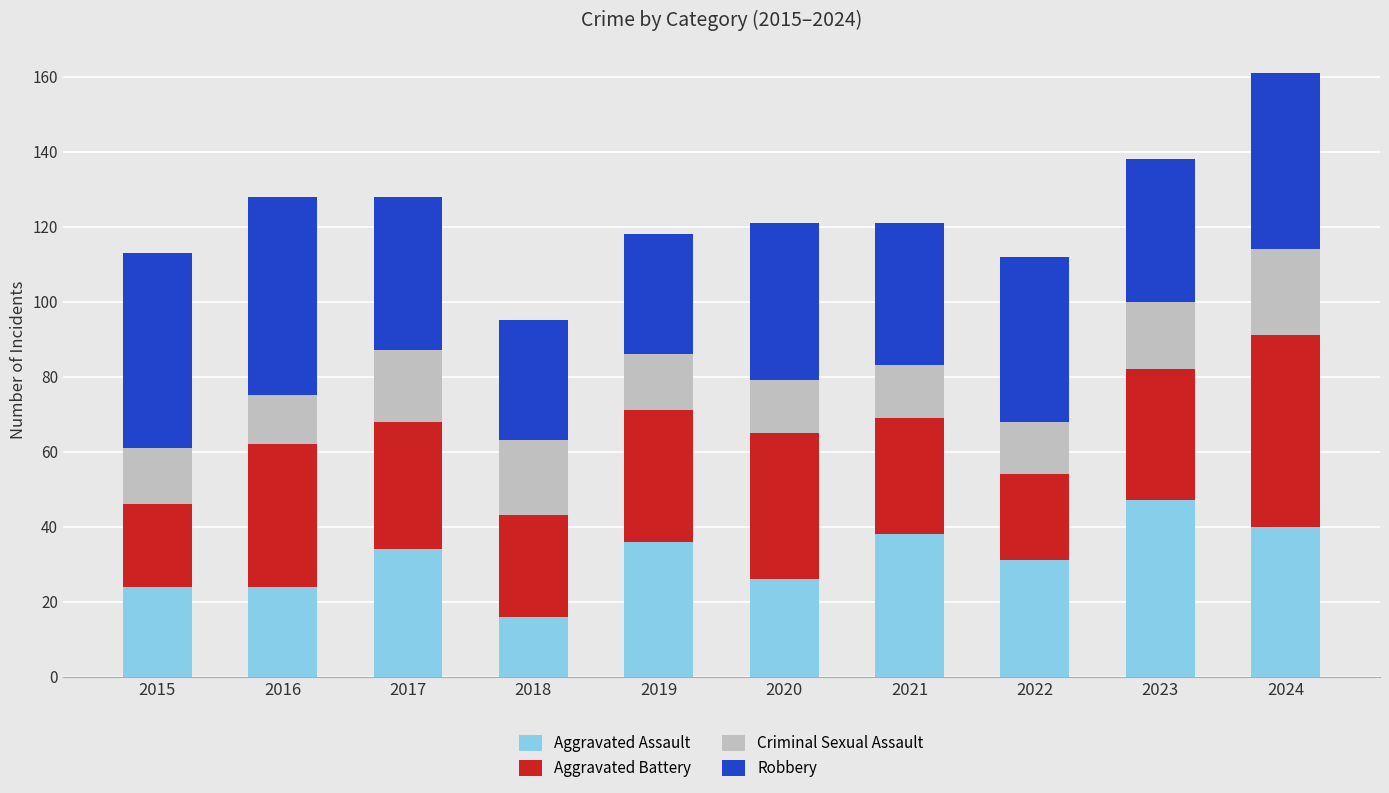

At which label does Aggravated Assault reach its peak?

2023